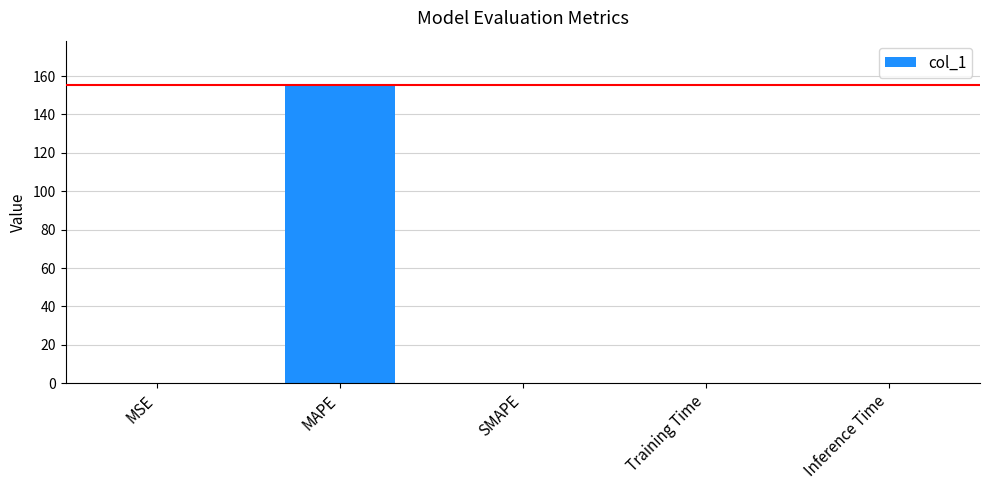

Read the value at MAPE.

155.1